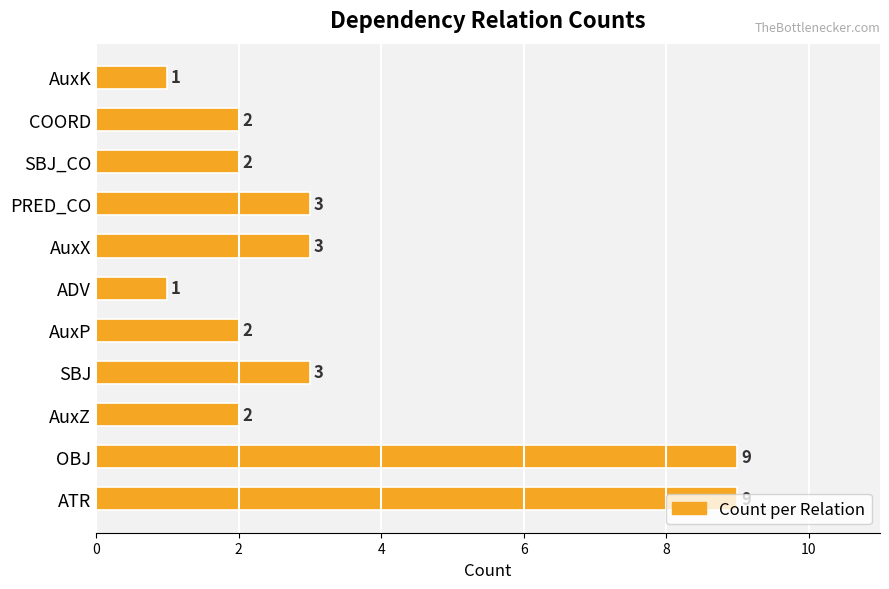

The value at SBJ is 3. True or false?

True